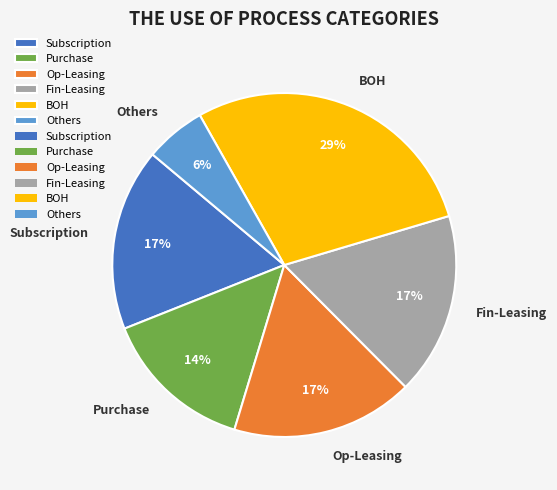

To the nearest percent, what is the combined percentage of Fin-Leasing and Op-Leasing?

34%